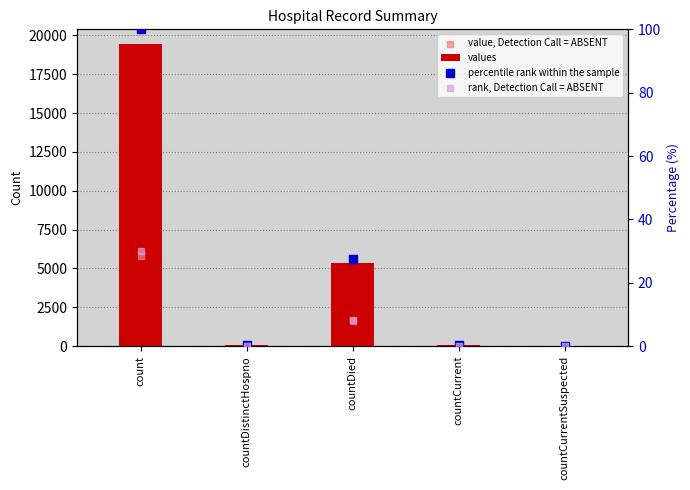

What is the total value across all series at count?

25376.0